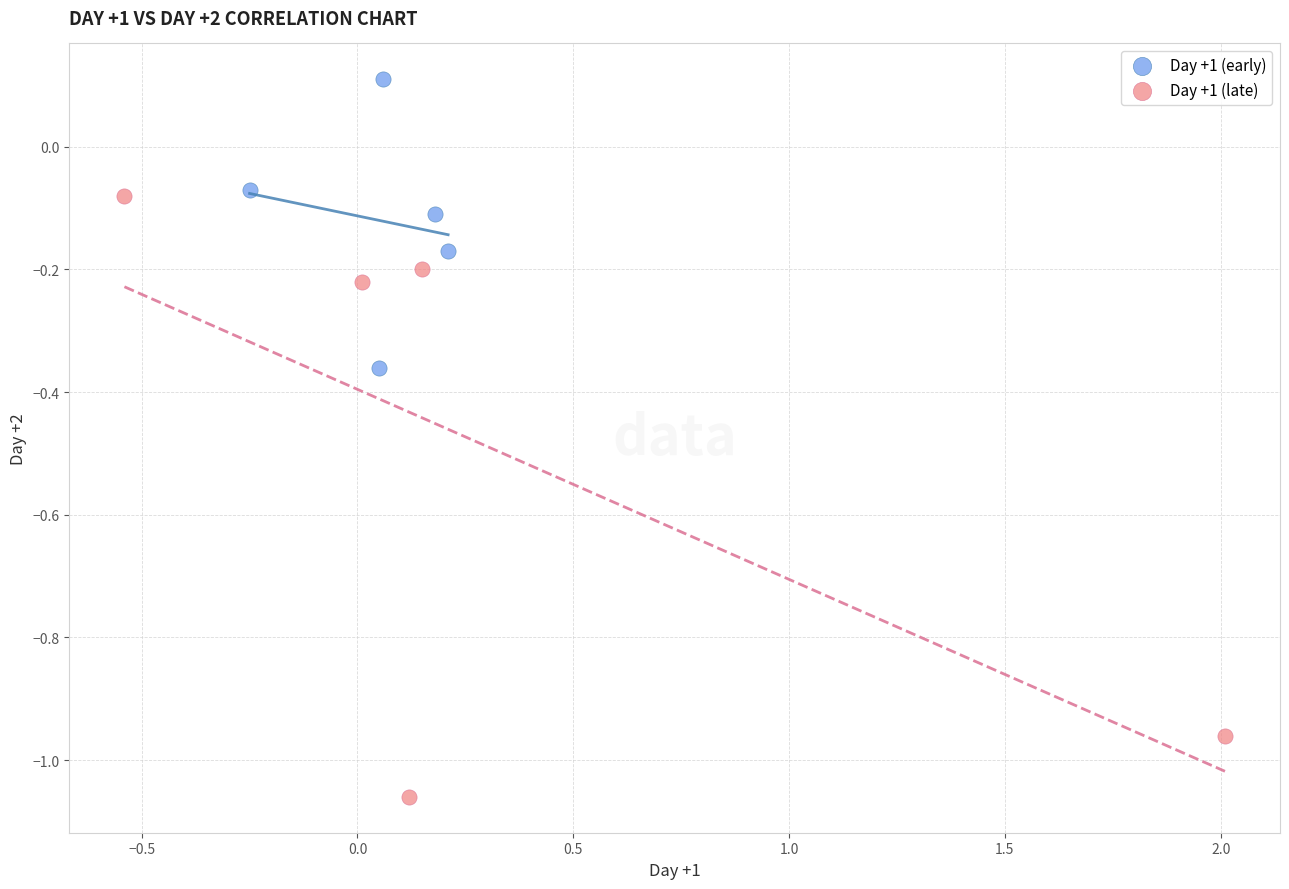

Which series reaches the maximum Y coordinate?

Day +1 (early)